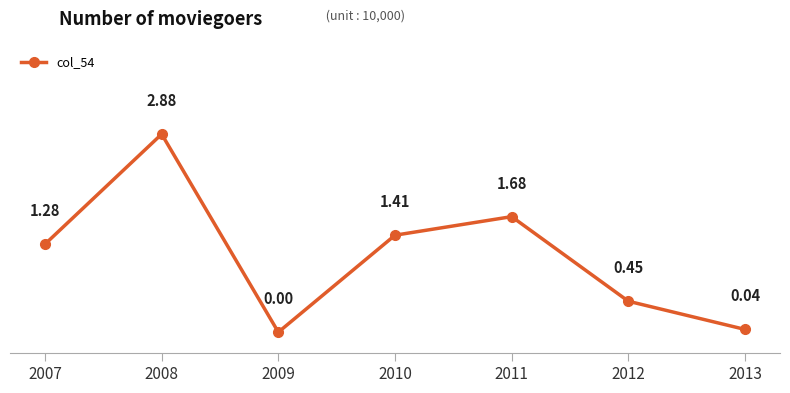

What is the change in value from 2011 to 2013?

-1.6